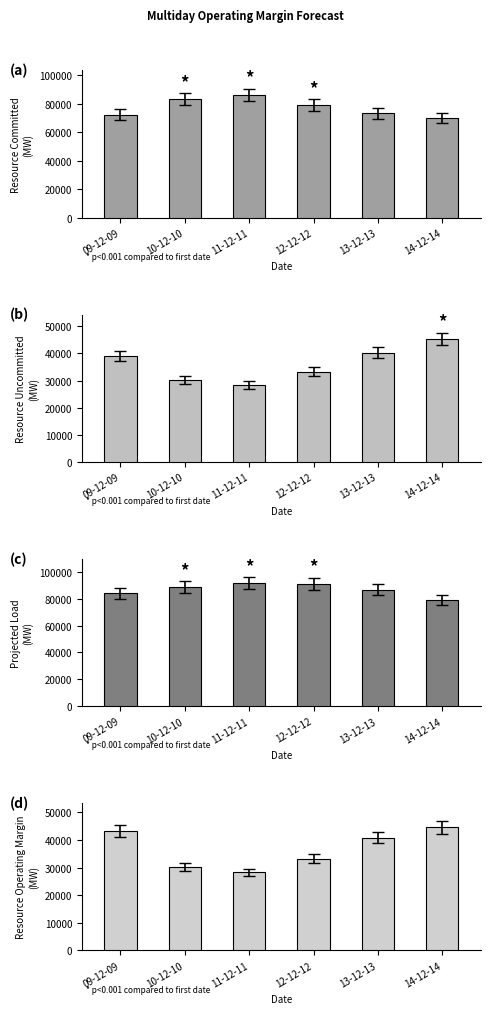

The value of Projected Load at 09-12-09 is 133515.7. True or false?

False